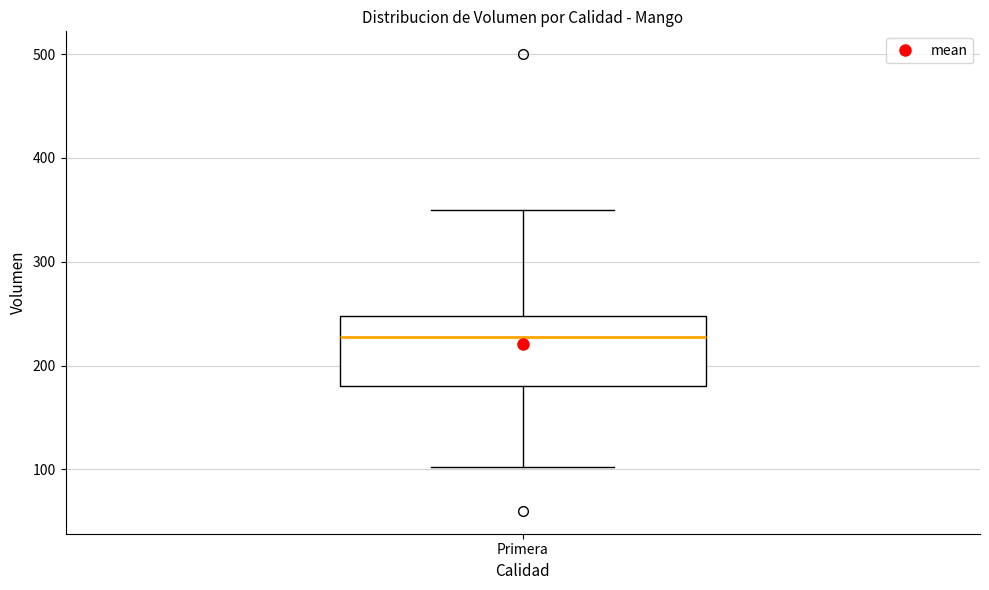

Read this box plot against the y-axis: the position of the median line, the range covered by the box, and the ends of both whiskers. The values are not printed on the chart, so give them approximately, as read against the axis.

median 230, box 180 to 250, whiskers 100 to 350